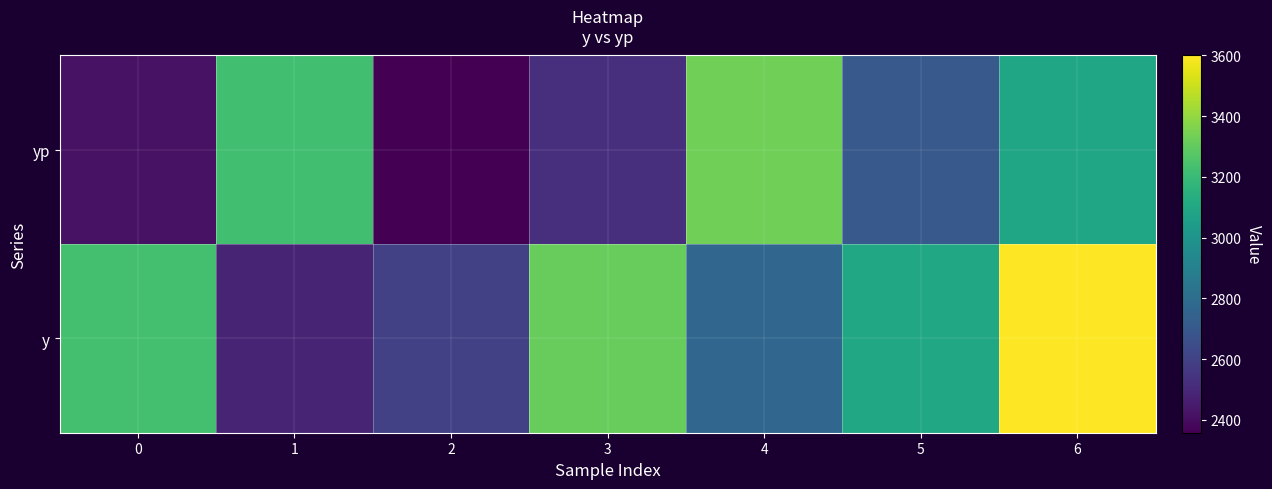

Rank the series at 3 from highest to lowest value.

y, yp